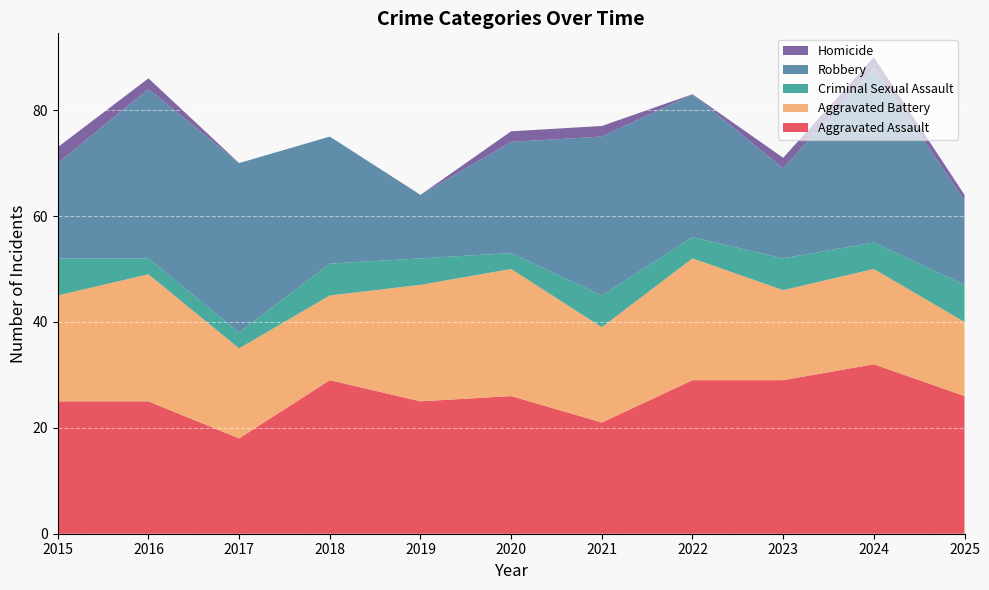

Reading right to left, what are all the values shown in this chart?

Aggravated Assault: 2025=26	2024=32	2023=29	2022=29	2021=21	2020=26	2019=25	2018=29	2017=18	2016=25	2015=25
Aggravated Battery: 2025=14	2024=18	2023=17	2022=23	2021=18	2020=24	2019=22	2018=16	2017=17	2016=24	2015=20
Criminal Sexual Assault: 2025=7	2024=5	2023=6	2022=4	2021=6	2020=3	2019=5	2018=6	2017=3	2016=3	2015=7
Robbery: 2025=16	2024=33	2023=17	2022=27	2021=30	2020=21	2019=12	2018=24	2017=32	2016=32	2015=18
Homicide: 2025=1	2024=2	2023=2	2022=0	2021=2	2020=2	2019=0	2018=0	2017=0	2016=2	2015=3